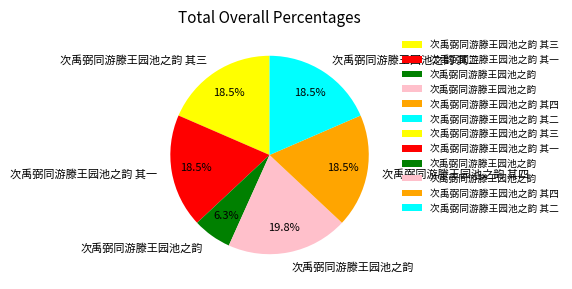

Is there a majority slice in this chart?

No